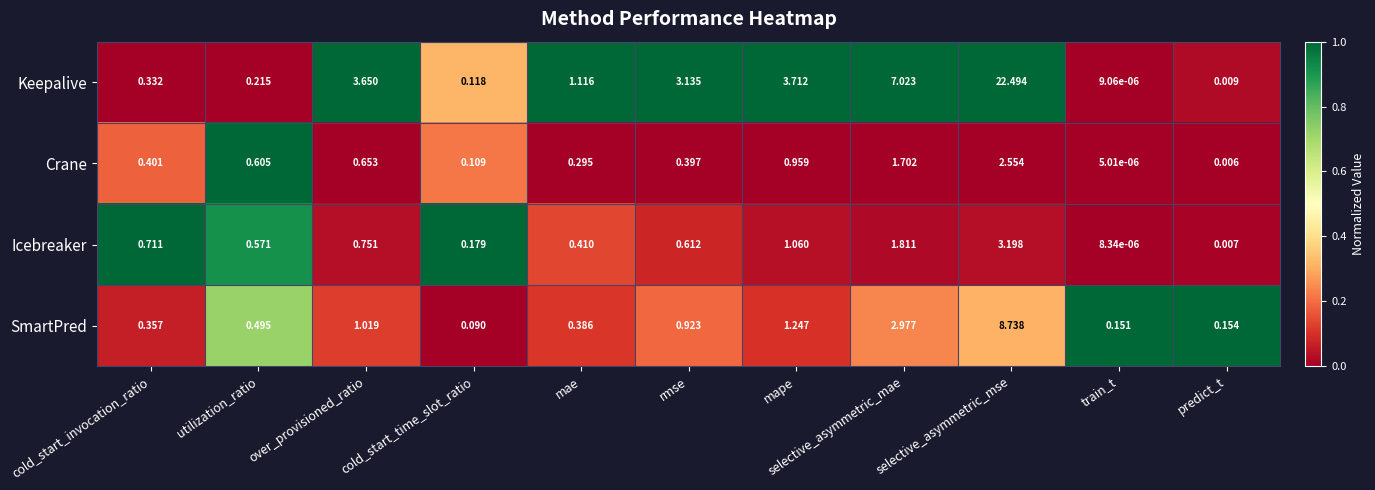

At which category is the sum across all series the highest?

selective_asymmetric_mse